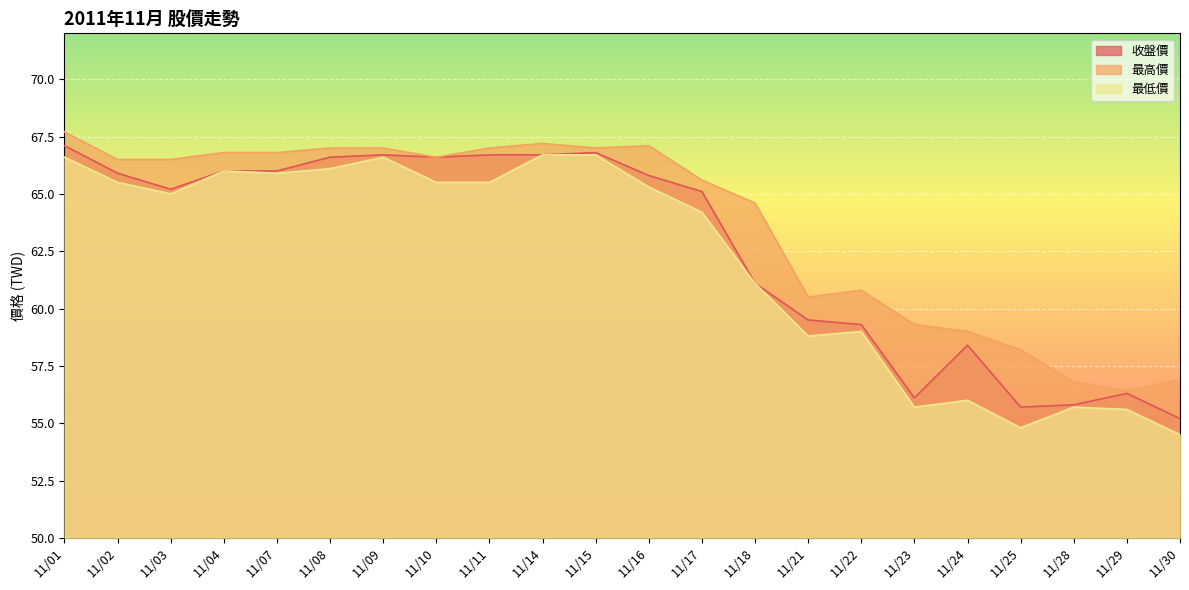

At which category is the sum across all series the highest?

11/01